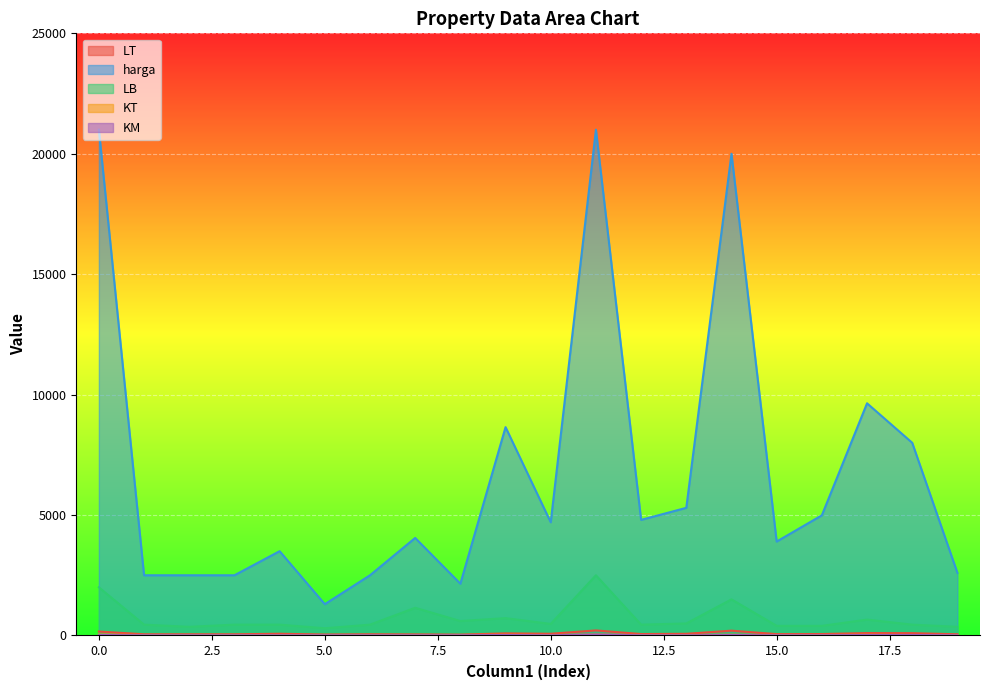

What is the total value across all series at 12?

5340